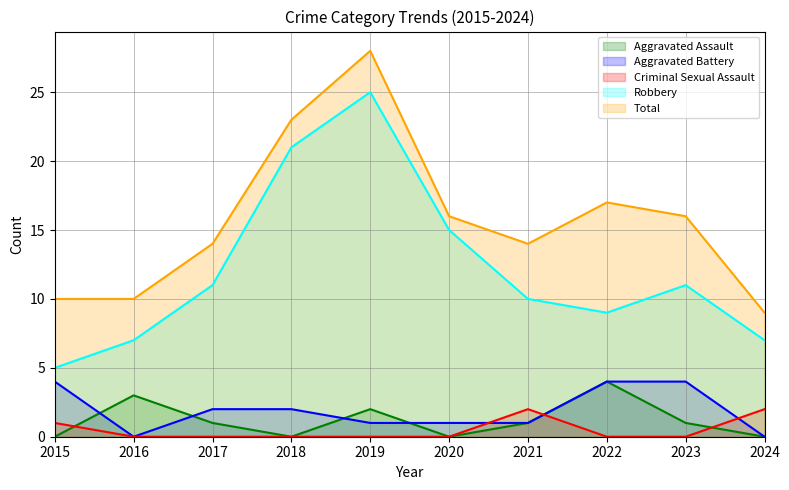

Reading left to right, list all the values displayed in this chart.

Aggravated Assault: 0	3	1	0	2	0	1	4	1	0
Aggravated Battery: 4	0	2	2	1	1	1	4	4	0
Criminal Sexual Assault: 1	0	0	0	0	0	2	0	0	2
Robbery: 5	7	11	21	25	15	10	9	11	7
Total: 10	10	14	23	28	16	14	17	16	9